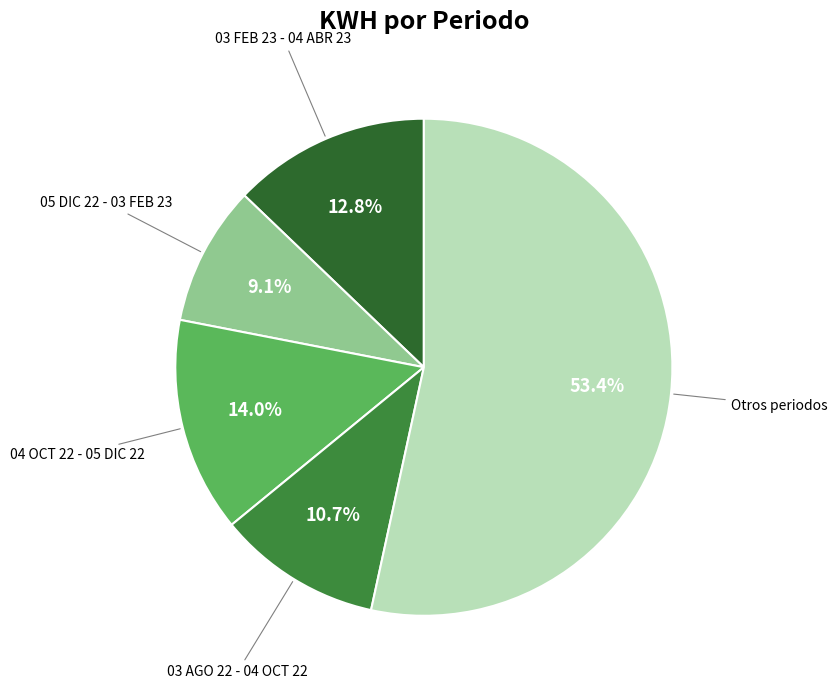

Is there a majority slice in this chart?

Yes